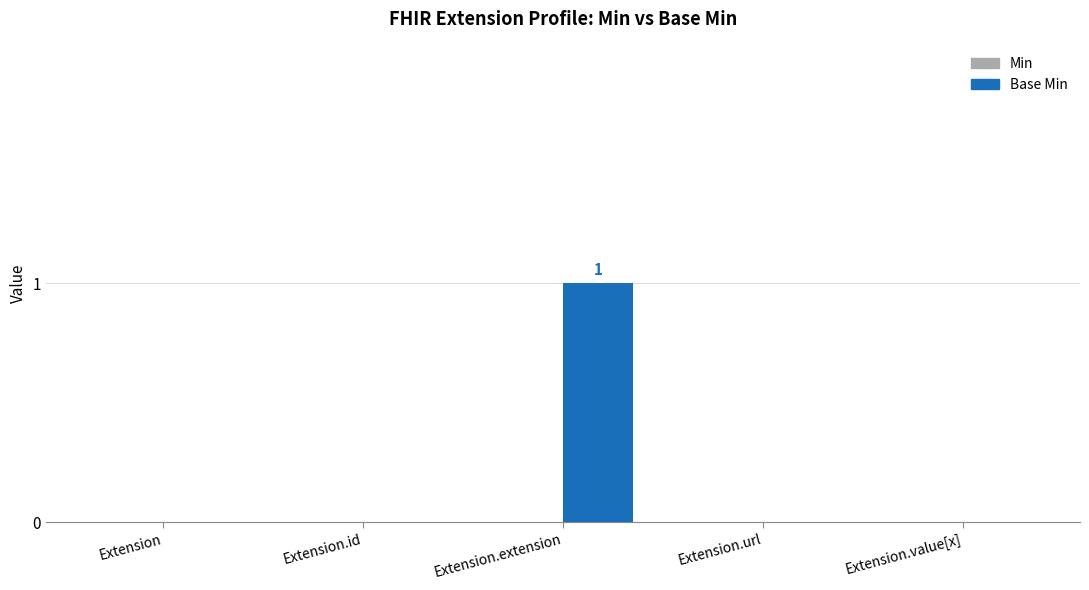

Reading left to right, transcribe all the data shown in this chart.

Extension=0	Extension.id=0	Extension.extension=1	Extension.url=0	Extension.value[x]=0